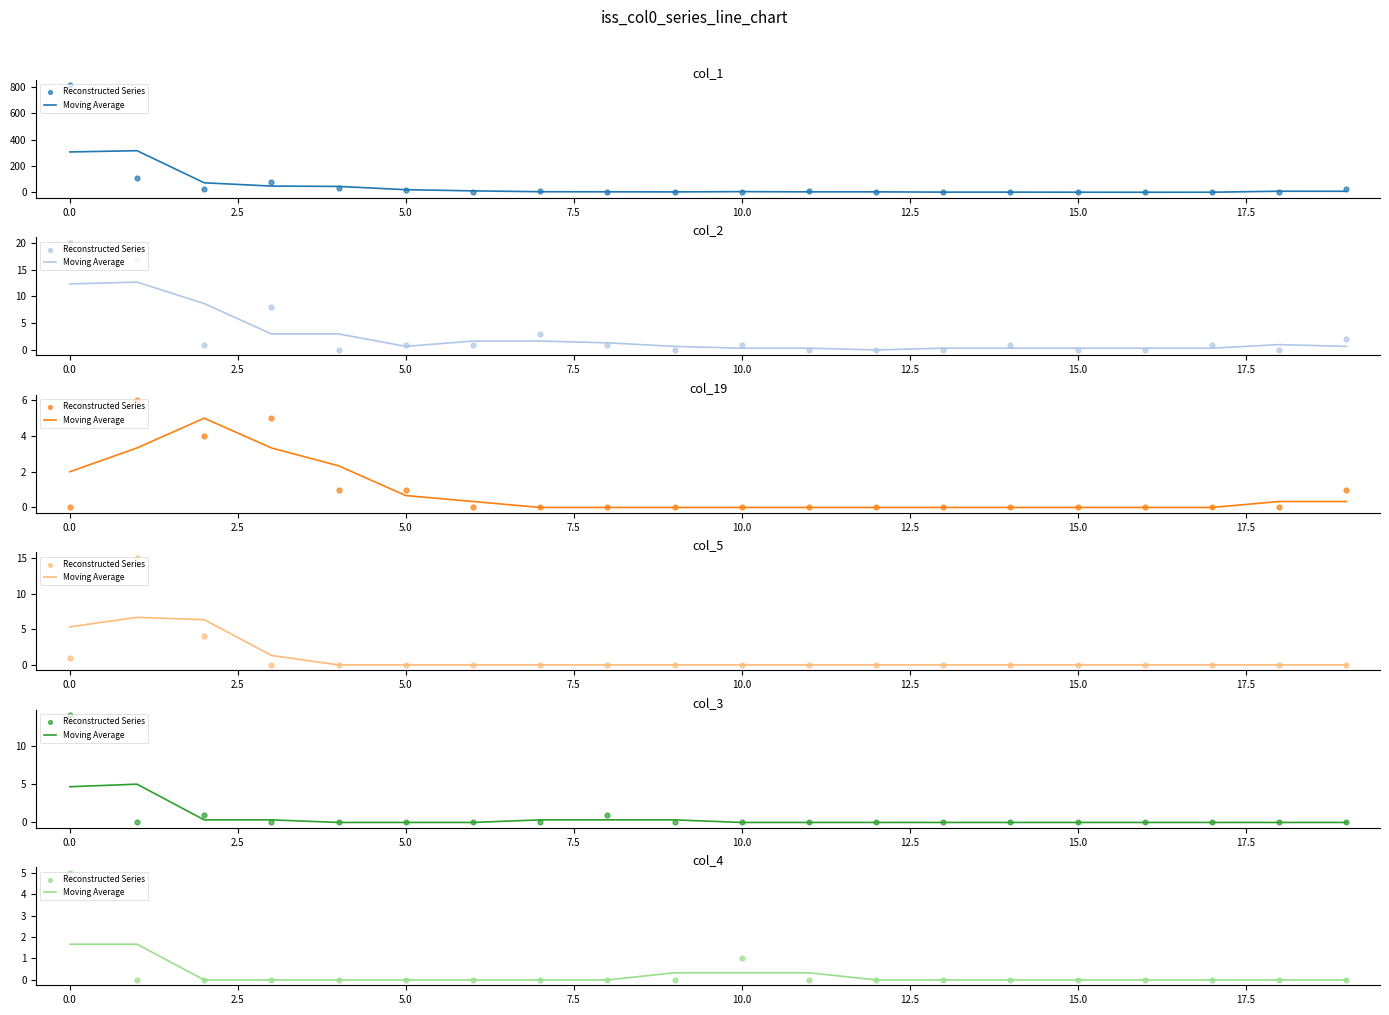

What are all the series names shown in the legend?

Moving Average, Reconstructed Series